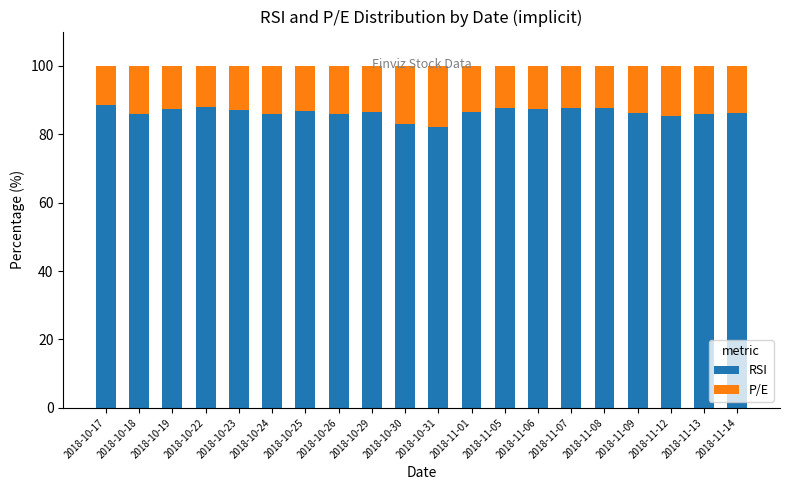

How many bars are there in total?

20